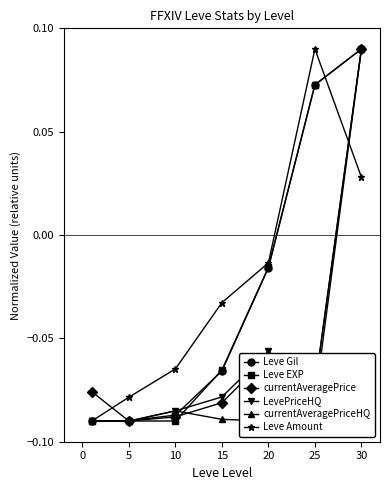

Between 25 and 15, which is larger?

25